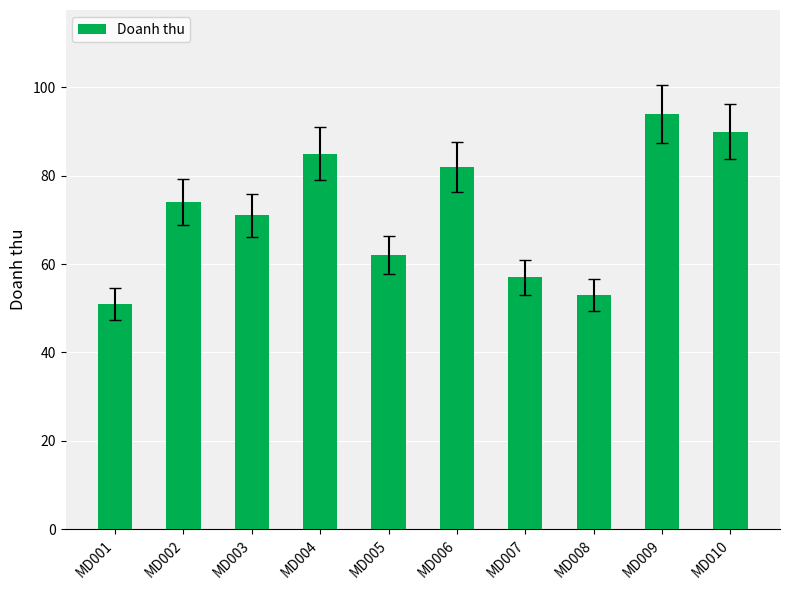

What is the minimum value shown in the chart?

51